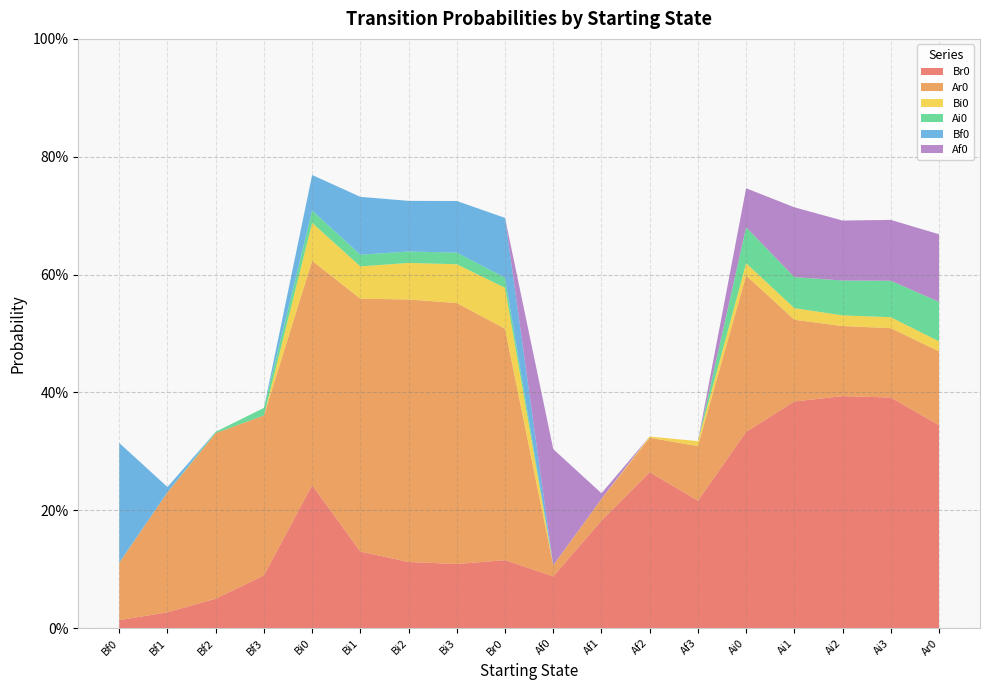

Reading left to right, what are all the values shown in this chart?

Br0: Bf0=0.0	Bf1=0.0	Bf2=0.0	Bf3=0.1	Bi0=0.2	Bi1=0.1	Bi2=0.1	Bi3=0.1	Br0=0.1	Af0=0.1	Af1=0.2	Af2=0.3	Af3=0.2	Ai0=0.3	Ai1=0.4	Ai2=0.4	Ai3=0.4	Ar0=0.3
Ar0: Bf0=0.1	Bf1=0.2	Bf2=0.3	Bf3=0.3	Bi0=0.4	Bi1=0.4	Bi2=0.4	Bi3=0.4	Br0=0.4	Af0=0.0	Af1=0.0	Af2=0.1	Af3=0.1	Ai0=0.3	Ai1=0.1	Ai2=0.1	Ai3=0.1	Ar0=0.1
Bi0: Bf0=0.0	Bf1=0.0	Bf2=0.0	Bf3=0.0	Bi0=0.1	Bi1=0.1	Bi2=0.1	Bi3=0.1	Br0=0.1	Af0=0.0	Af1=0.0	Af2=0.0	Af3=0.0	Ai0=0.0	Ai1=0.0	Ai2=0.0	Ai3=0.0	Ar0=0.0
Ai0: Bf0=0.0	Bf1=0.0	Bf2=0.0	Bf3=0.0	Bi0=0.0	Bi1=0.0	Bi2=0.0	Bi3=0.0	Br0=0.0	Af0=0.0	Af1=0.0	Af2=0.0	Af3=0.0	Ai0=0.1	Ai1=0.1	Ai2=0.1	Ai3=0.1	Ar0=0.1
Bf0: Bf0=0.2	Bf1=0.0	Bf2=0.0	Bf3=0.0	Bi0=0.1	Bi1=0.1	Bi2=0.1	Bi3=0.1	Br0=0.1	Af0=0.0	Af1=0.0	Af2=0.0	Af3=0.0	Ai0=0.0	Ai1=0.0	Ai2=0.0	Ai3=0.0	Ar0=0.0
Af0: Bf0=0.0	Bf1=0.0	Bf2=0.0	Bf3=0.0	Bi0=0.0	Bi1=0.0	Bi2=0.0	Bi3=0.0	Br0=0.0	Af0=0.2	Af1=0.0	Af2=0.0	Af3=0.0	Ai0=0.1	Ai1=0.1	Ai2=0.1	Ai3=0.1	Ar0=0.1